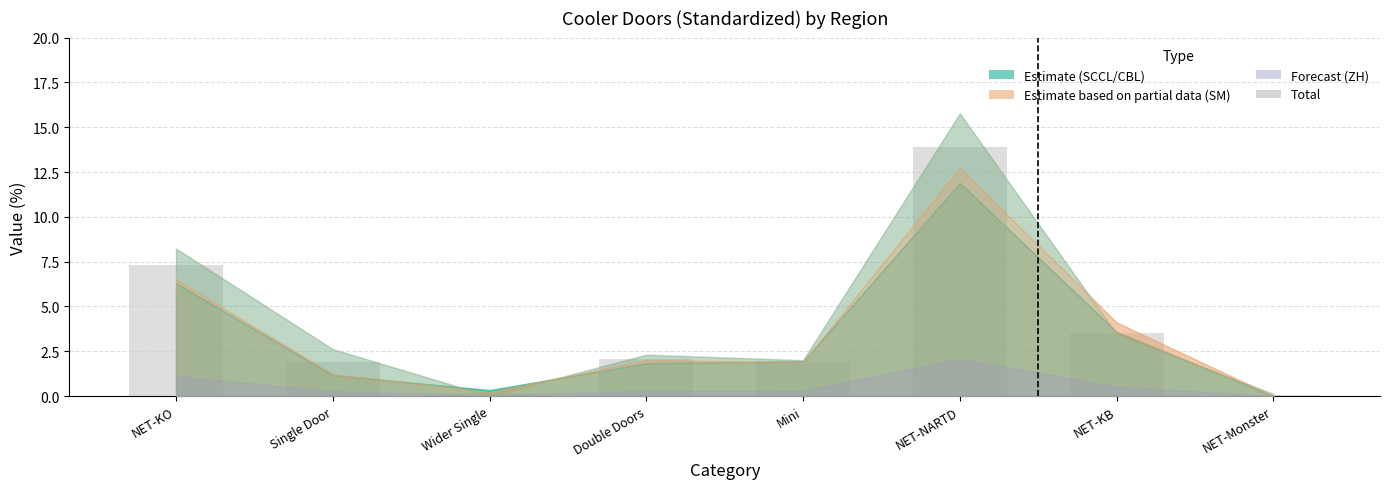

Where is the data nearest to the value 6?

NET-KO